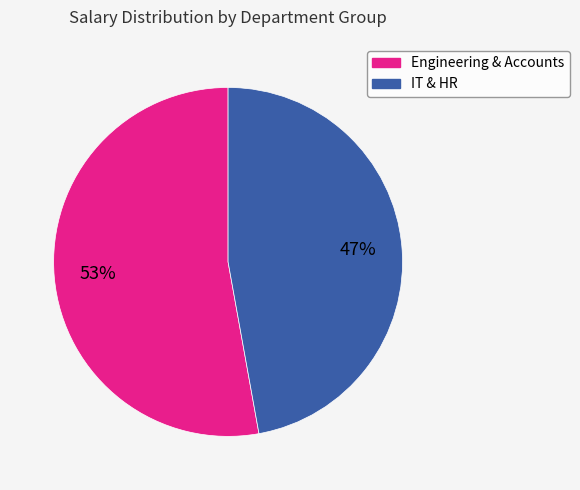

Is there a majority slice in this chart?

Yes